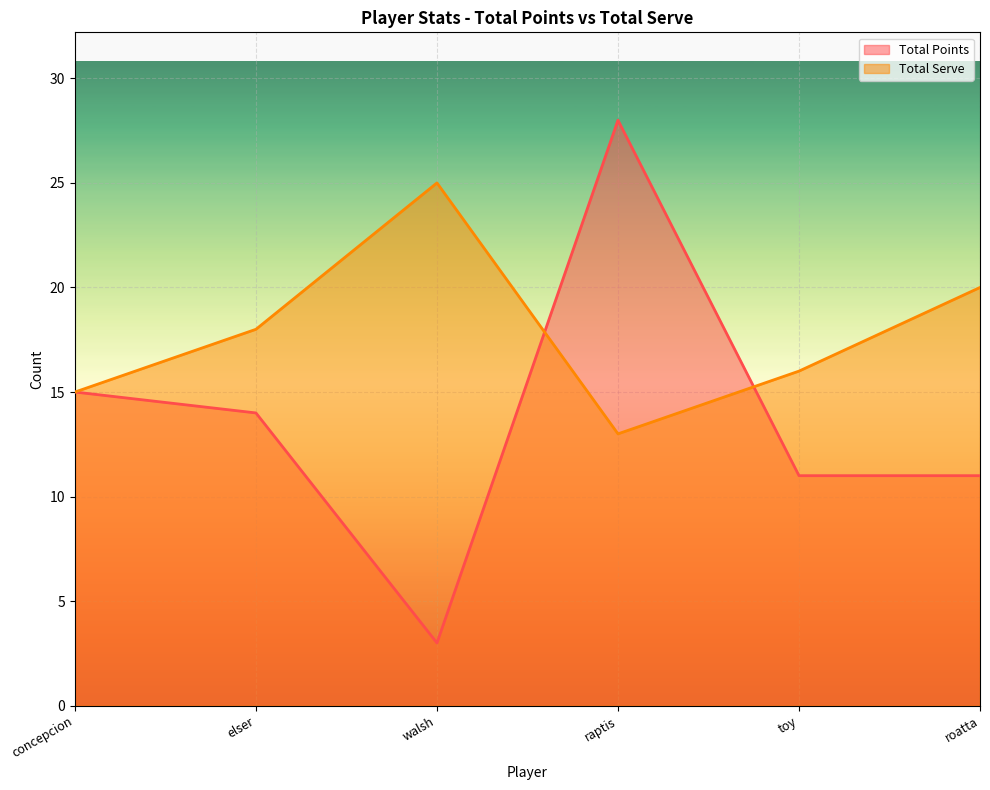

Rank the series by their maximum value, from lowest to highest.

Total Serve, Total Points